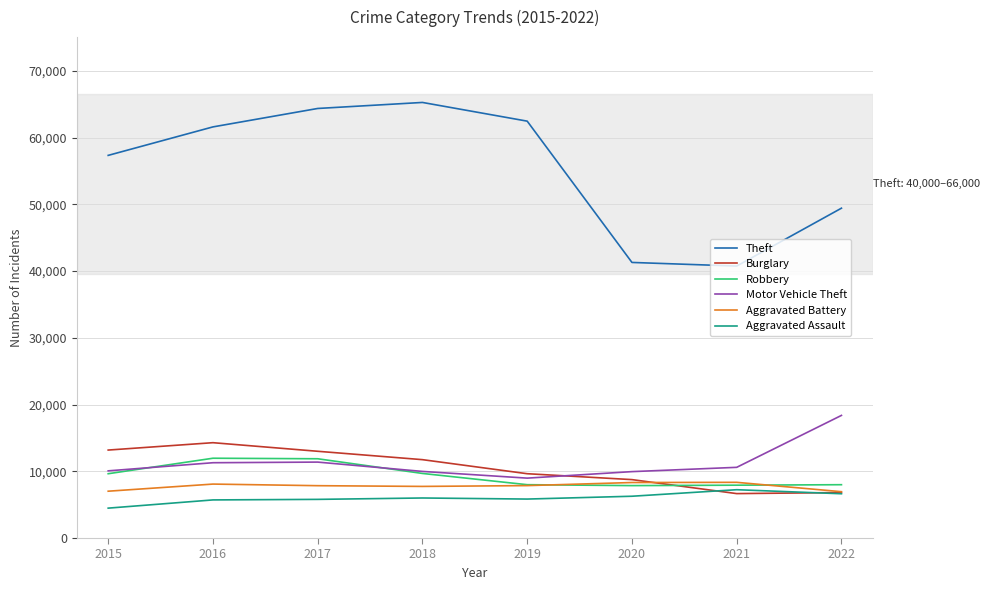

What is the minimum value for Motor Vehicle Theft?

8977